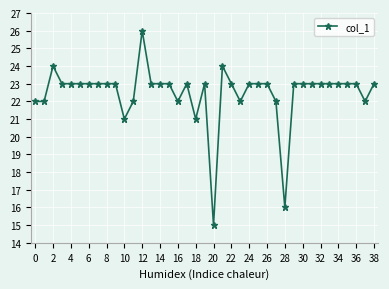

What is the sum of all values?

876